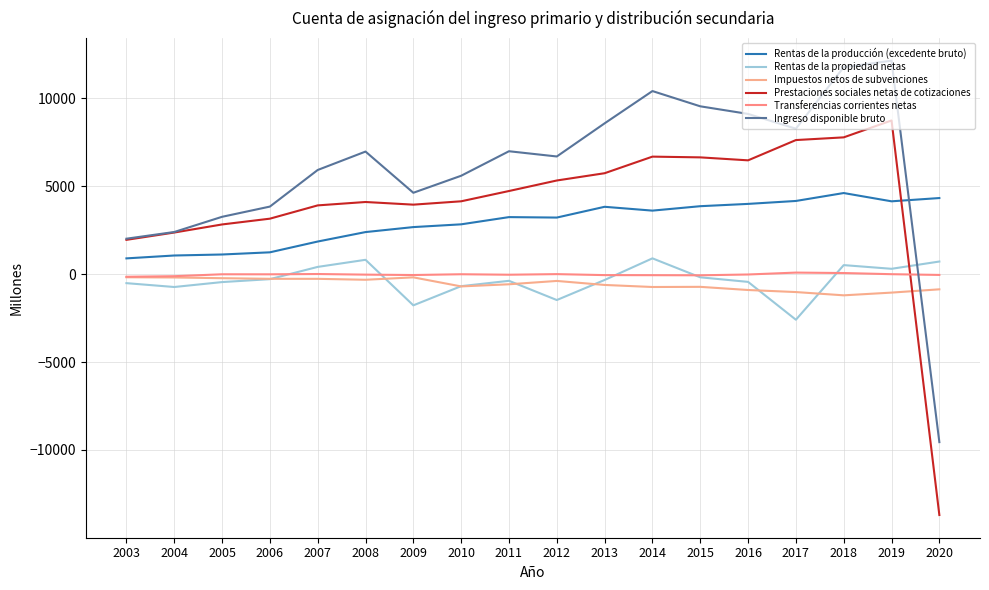

Reading left to right, extract all data points from this chart.

Rentas de la producción (excedente bruto): 2003=899	2004=1063	2005=1120	2006=1244	2007=1858	2008=2396	2009=2680	2010=2837	2011=3248	2012=3222	2013=3835	2014=3617	2015=3869	2016=4000	2017=4167	2018=4618	2019=4147	2020=4333
Rentas de la propiedad netas: 2003=-511	2004=-730	2005=-450	2006=-283	2007=414	2008=818	2009=-1774	2010=-682	2011=-378	2012=-1472	2013=-330	2014=901	2015=-178	2016=-439	2017=-2593	2018=516	2019=306	2020=720
Impuestos netos de subvenciones: 2003=-176	2004=-188	2005=-229	2006=-264	2007=-265	2008=-318	2009=-181	2010=-697	2011=-575	2012=-385	2013=-613	2014=-730	2015=-721	2016=-901	2017=-1018	2018=-1204	2019=-1049	2020=-862
Prestaciones sociales netas de cotizaciones: 2003=1954	2004=2370	2005=2830	2006=3159	2007=3915	2008=4108	2009=3957	2010=4148	2011=4733	2012=5332	2013=5746	2014=6690	2015=6648	2016=6479	2017=7633	2018=7787	2019=8748	2020=-13707
Transferencias corrientes netas: 2003=-147	2004=-115	2005=-6	2006=-8	2007=9	2008=-26	2009=-48	2010=-4	2011=-31	2012=3	2013=-53	2014=-57	2015=-64	2016=-18	2017=90	2018=65	2019=-1	2020=-43
Ingreso disponible bruto: 2003=2019	2004=2400	2005=3265	2006=3847	2007=5930	2008=6978	2009=4633	2010=5602	2011=6997	2012=6699	2013=8585	2014=10422	2015=9554	2016=9121	2017=8280	2018=11781	2019=12151	2020=-9559